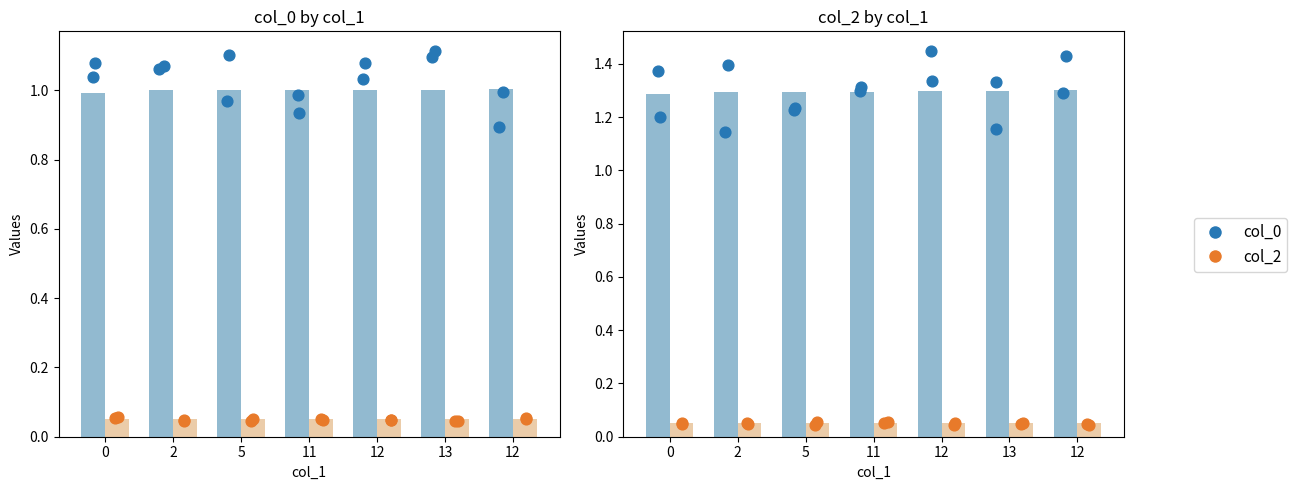

What is the total value across all series at 2?

1.2